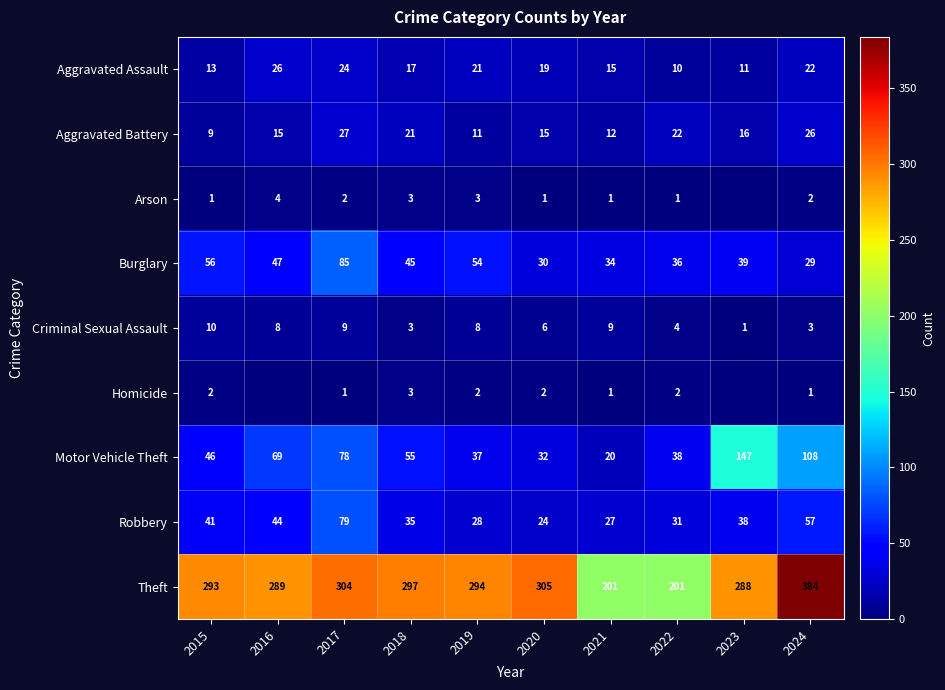

What is the lowest value of the Aggravated Assault series?

10